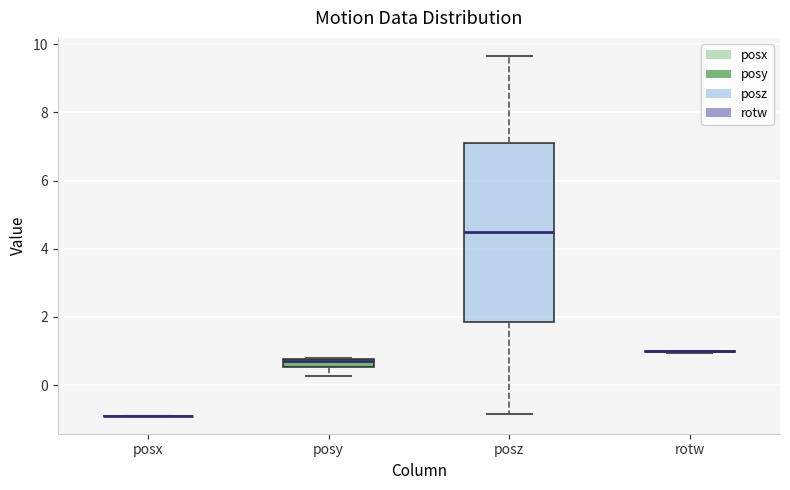

Which box is the tallest, from its lower edge to its upper edge?

posz